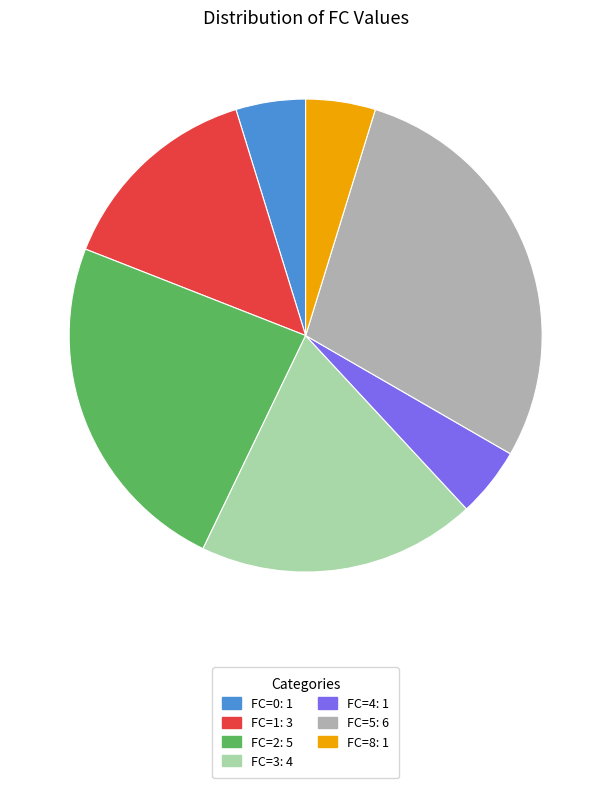

Is the sum of FC=8: 1 and FC=5: 6 greater than half?

No